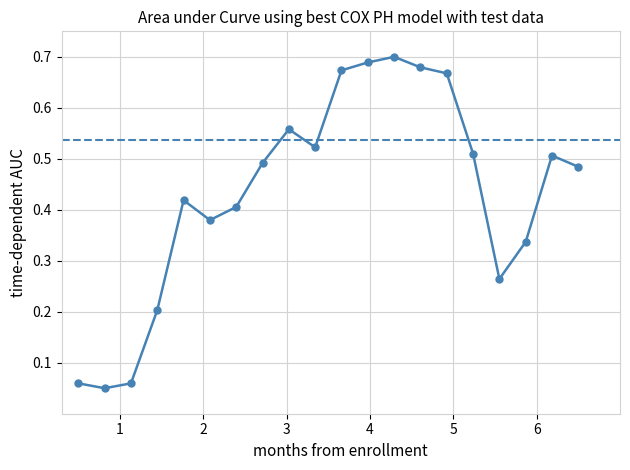

How many categories are shown in the chart?

20